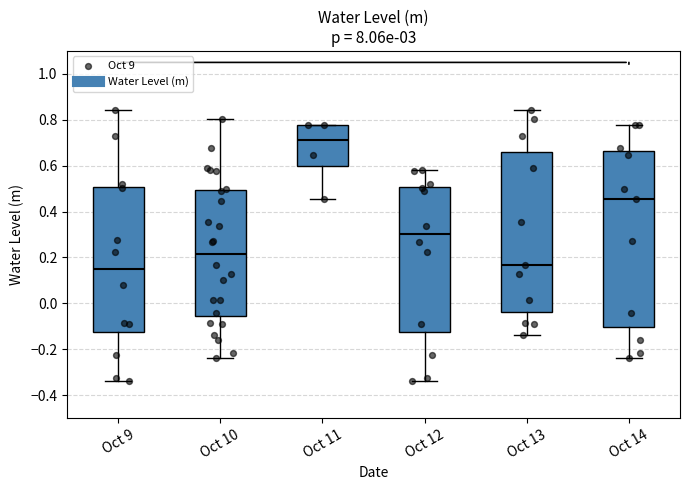

Reading left to right, read every box against the y-axis: the position of its median line, the range the box covers, and the ends of its whiskers. The values are not printed on the chart, so give them approximately, as read against the axis.

Oct 9: median 0.16, box -0.12 to 0.50, whiskers -0.34 to 0.84
Oct 10: median 0.22, box -0.06 to 0.50, whiskers -0.24 to 0.80
Oct 11: median 0.72, box 0.60 to 0.78, whiskers 0.46 to 0.78
Oct 12: median 0.30, box -0.12 to 0.50, whiskers -0.34 to 0.58
Oct 13: median 0.16, box -0.04 to 0.66, whiskers -0.14 to 0.84
Oct 14: median 0.46, box -0.10 to 0.66, whiskers -0.24 to 0.78